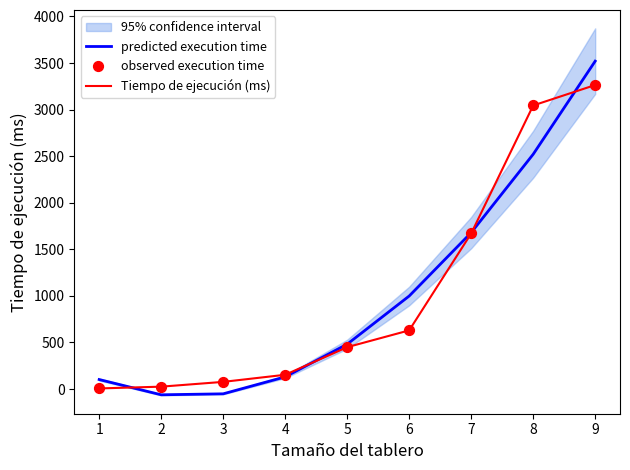

Which series has the largest total across all categories?

predicted execution time